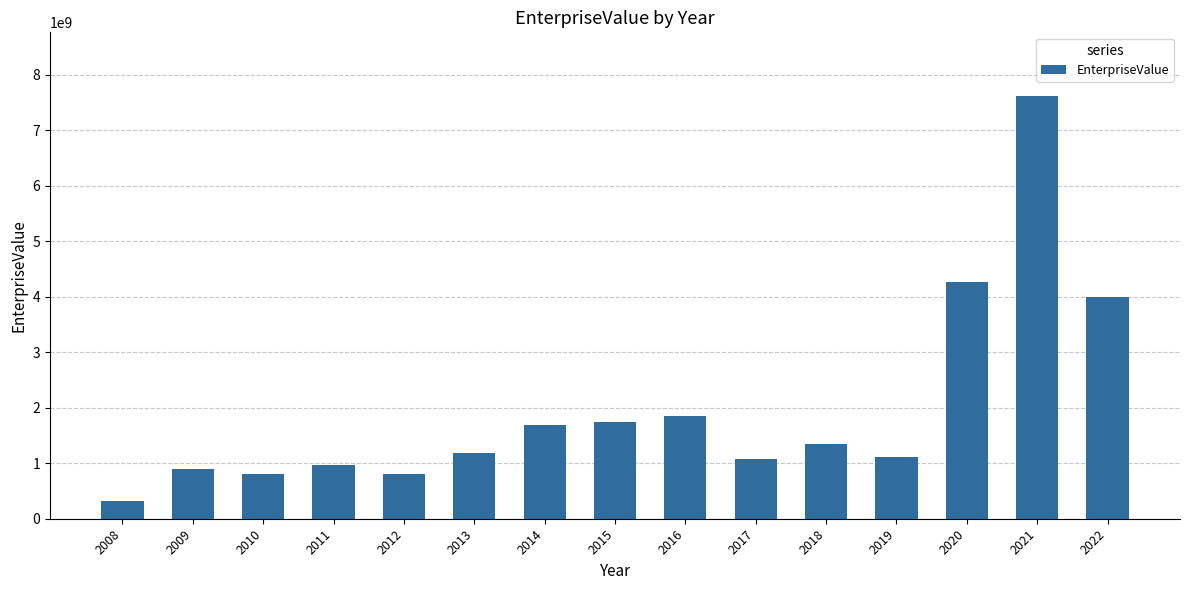

Which has a higher value, 2020 or 2008?

2020